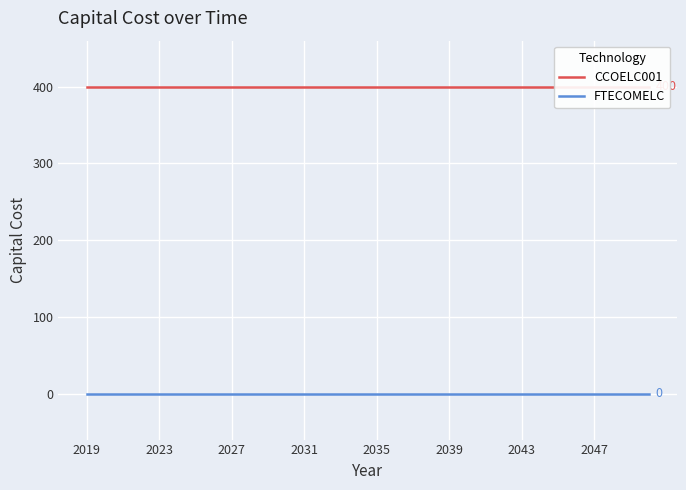

Rank the series by their average value, from lowest to highest.

FTECOMELC, CCOELC001